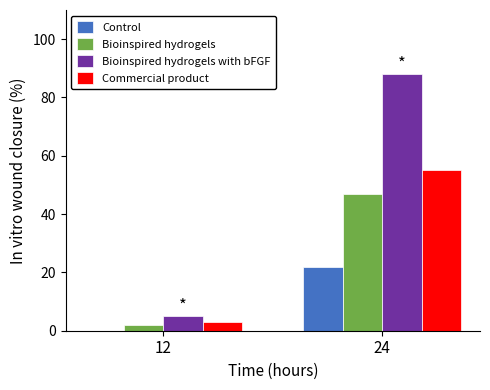

Reading right to left, extract all data points from this chart.

Control: 24=22	12=0
Bioinspired hydrogels: 24=47	12=2
Bioinspired hydrogels with bFGF: 24=88	12=5
Commercial product: 24=55	12=3